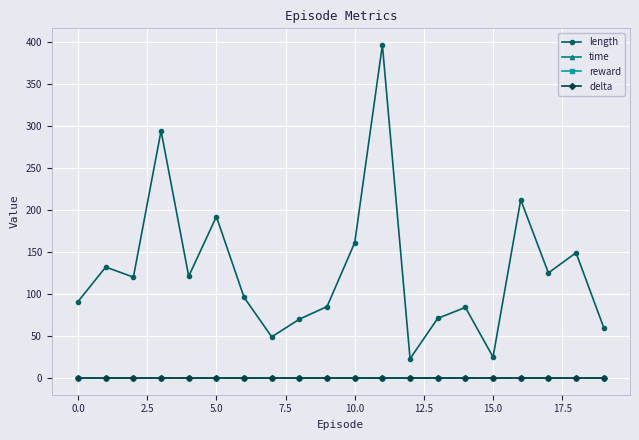

Which series has the largest range (max minus min)?

length